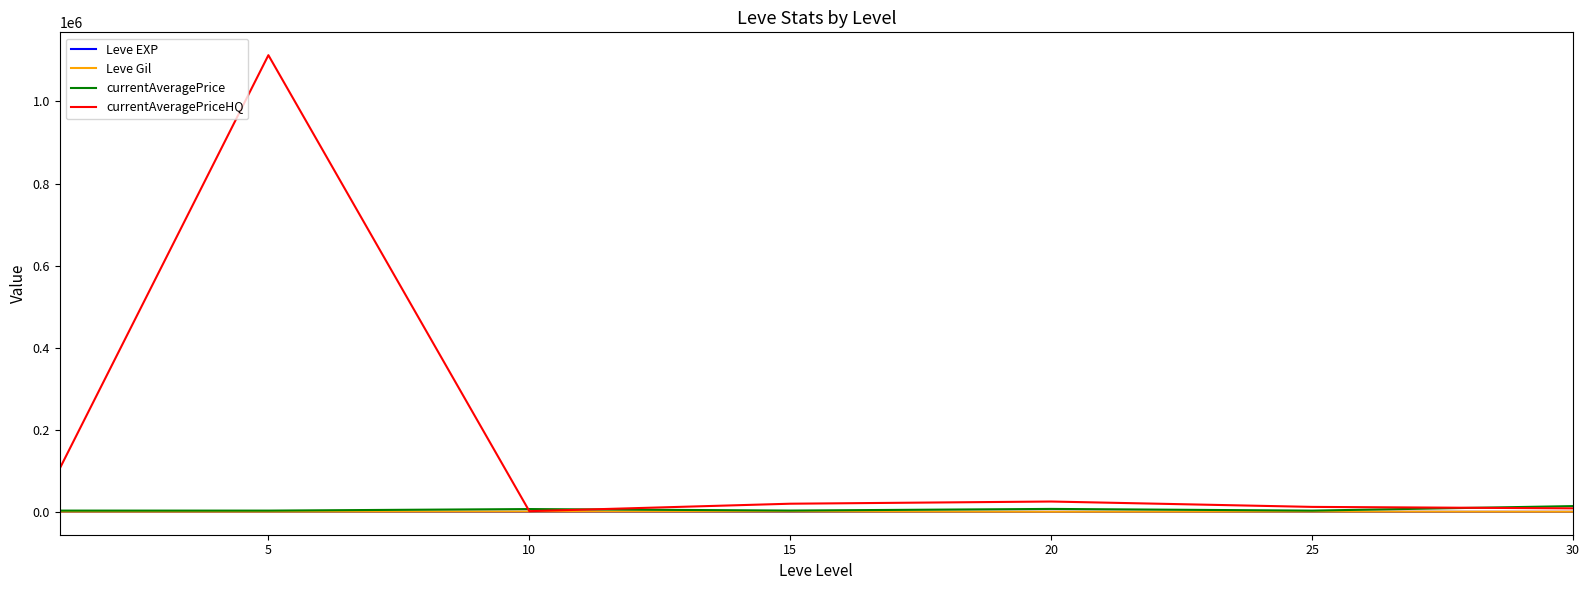

Which series has the largest range (max minus min)?

currentAveragePriceHQ